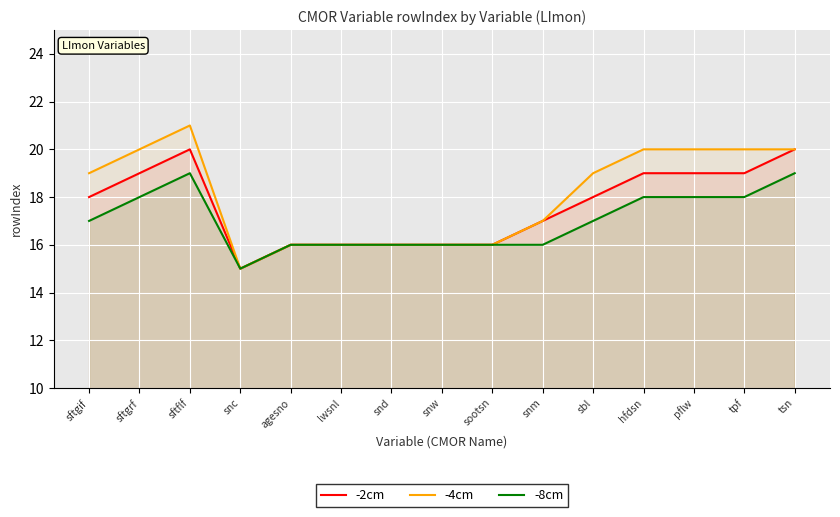

Reading right to left, list all the values displayed in this chart.

-2cm: tsn=20	tpf=19	pflw=19	hfdsn=19	sbl=18	snm=17	sootsn=16	snw=16	snd=16	lwsnl=16	agesno=16	snc=15	sftflf=20	sftgrf=19	sftgif=18
-4cm: tsn=20	tpf=20	pflw=20	hfdsn=20	sbl=19	snm=17	sootsn=16	snw=16	snd=16	lwsnl=16	agesno=16	snc=15	sftflf=21	sftgrf=20	sftgif=19
-8cm: tsn=19	tpf=18	pflw=18	hfdsn=18	sbl=17	snm=16	sootsn=16	snw=16	snd=16	lwsnl=16	agesno=16	snc=15	sftflf=19	sftgrf=18	sftgif=17